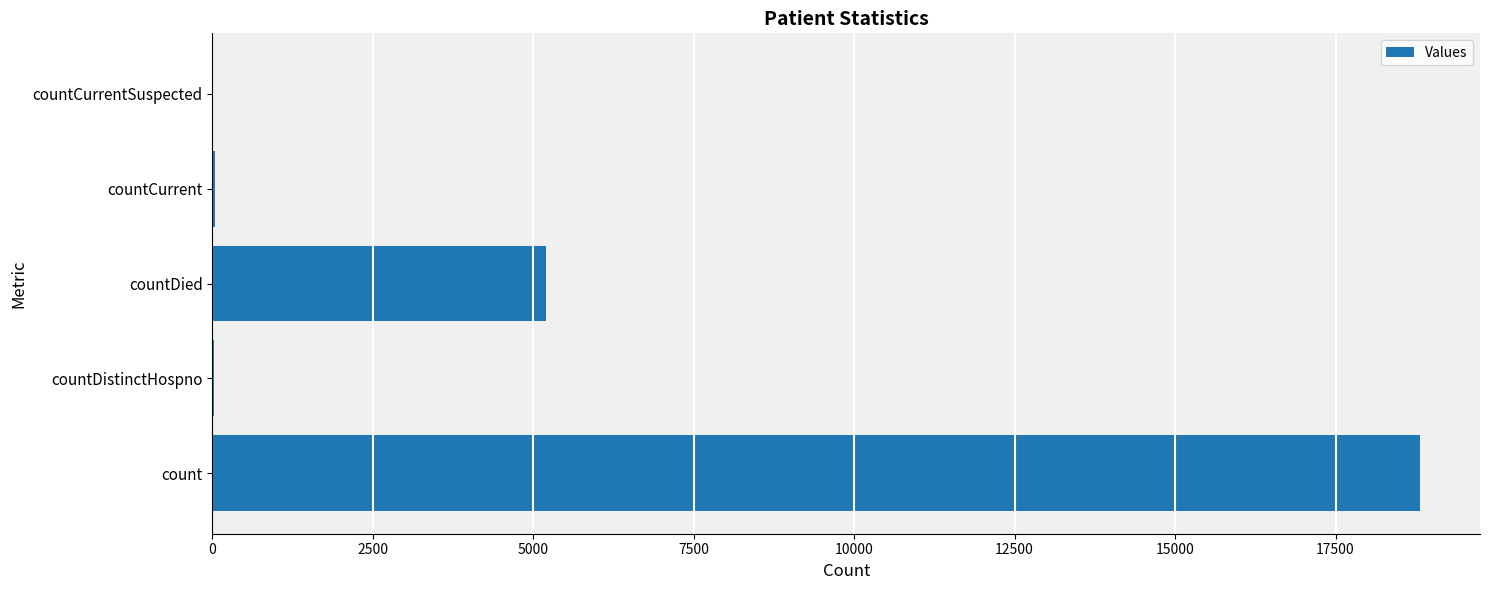

At which label is the value closest to 9405?

countDied